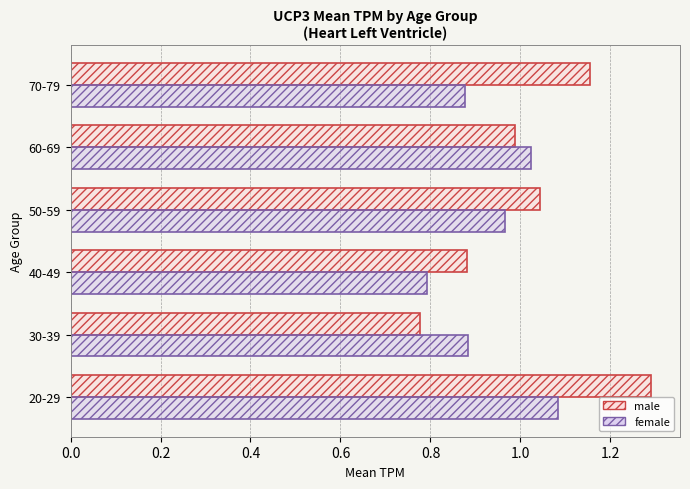

What is the greatest value displayed?

1.3